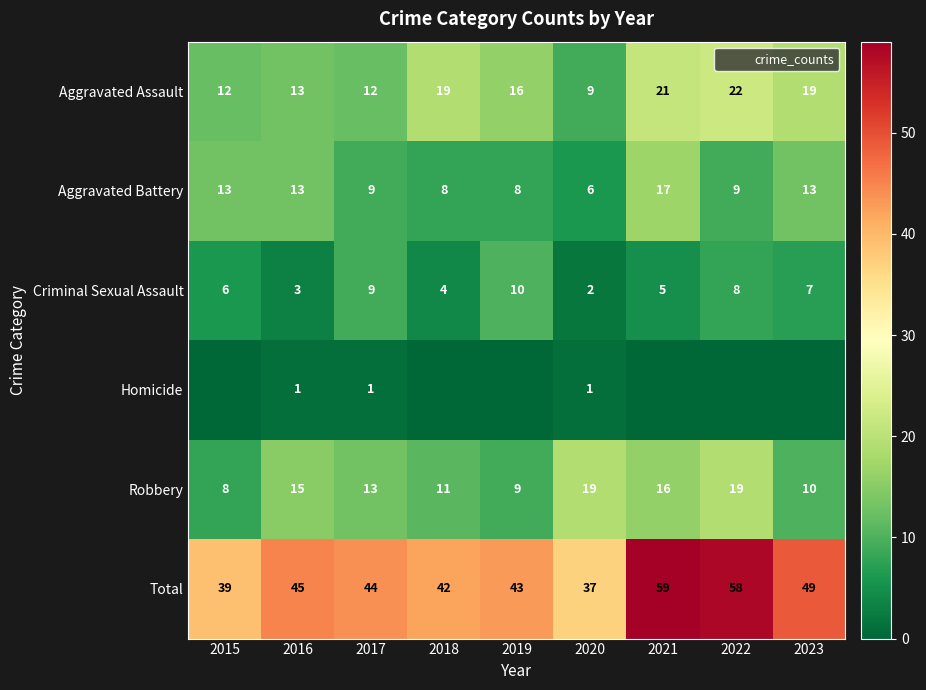

What is the difference between the highest and lowest values at 2016?

44